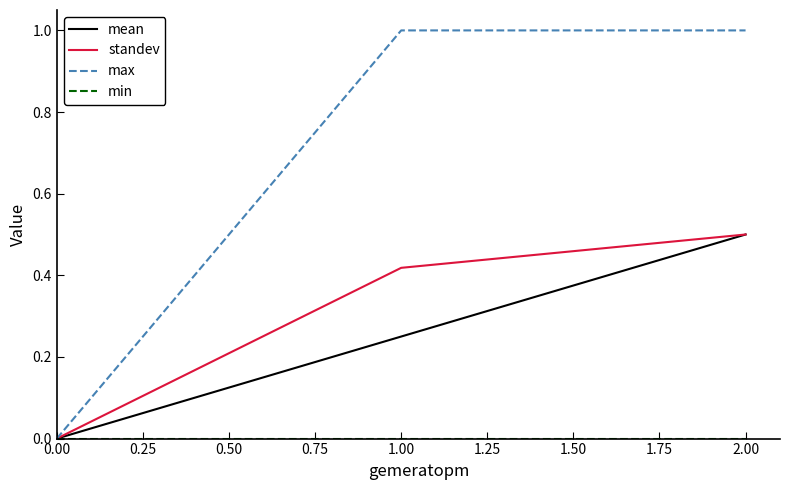

What position from the left is 2.00?

3